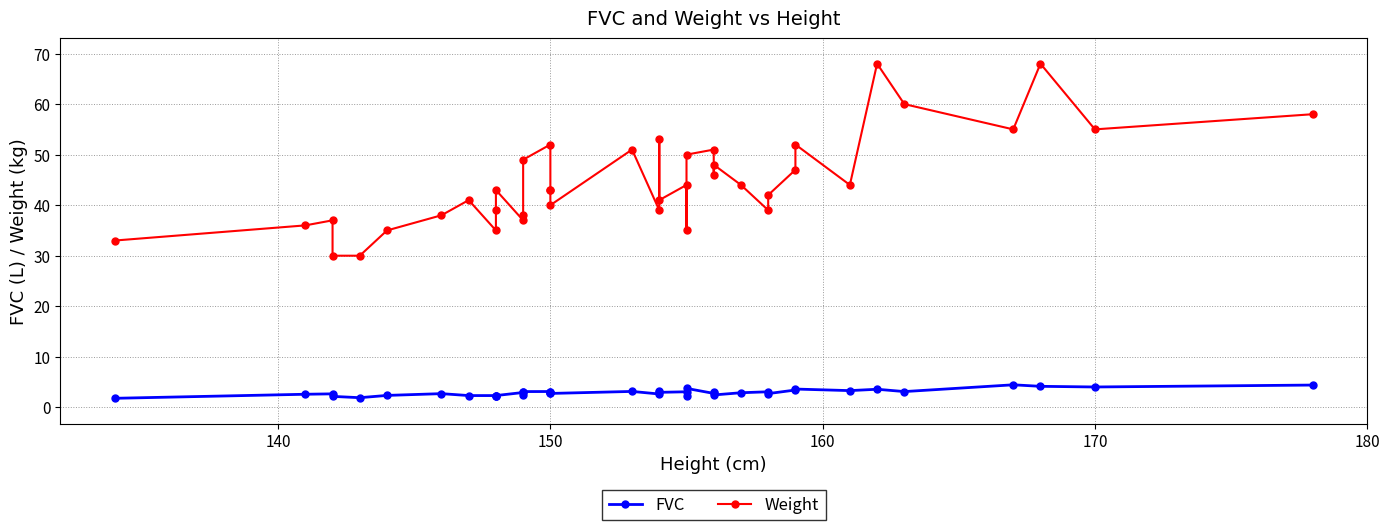

What are all the series names shown in the legend?

FVC, Weight